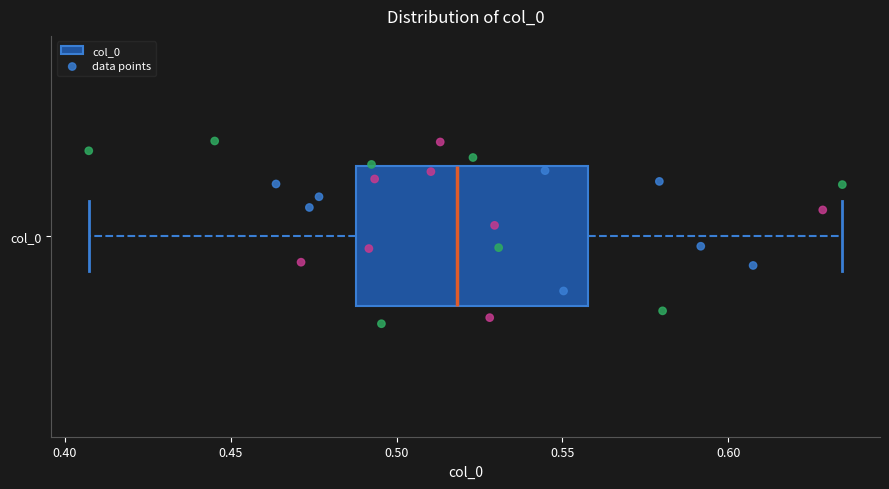

Transcribe this box plot: give where the median line is, the range the box spans, and where the two whiskers end, as read against the x-axis. The values are not printed on the chart, so give them approximately, as read against the axis.

median 0.520, box 0.490 to 0.560, whiskers 0.405 to 0.635